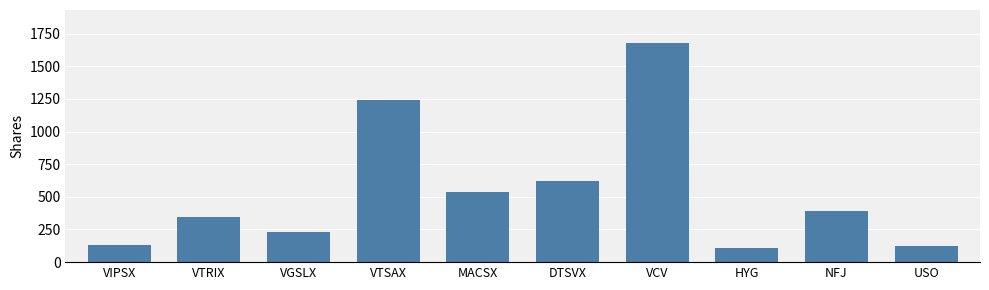

What is the label of the 2nd bar from the left?

VTRIX